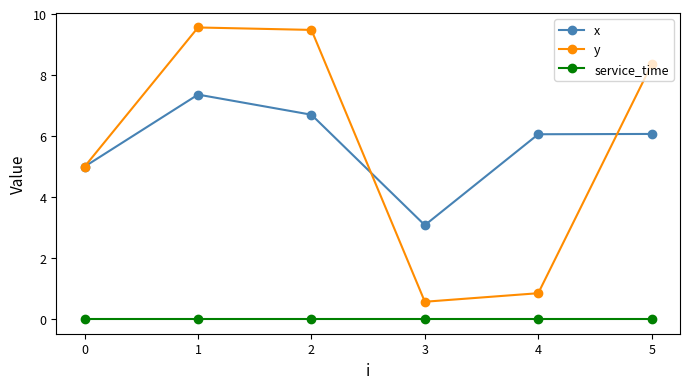

True or false: x and service_time cross at least once.

False